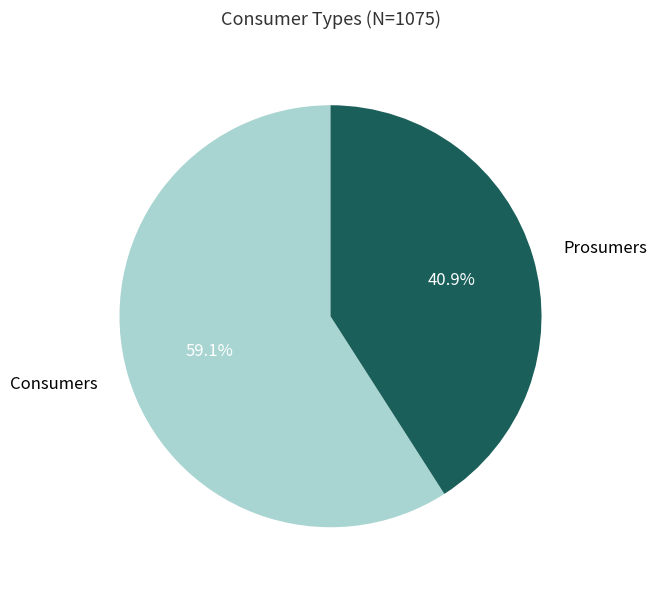

How many segments does this pie chart have?

2